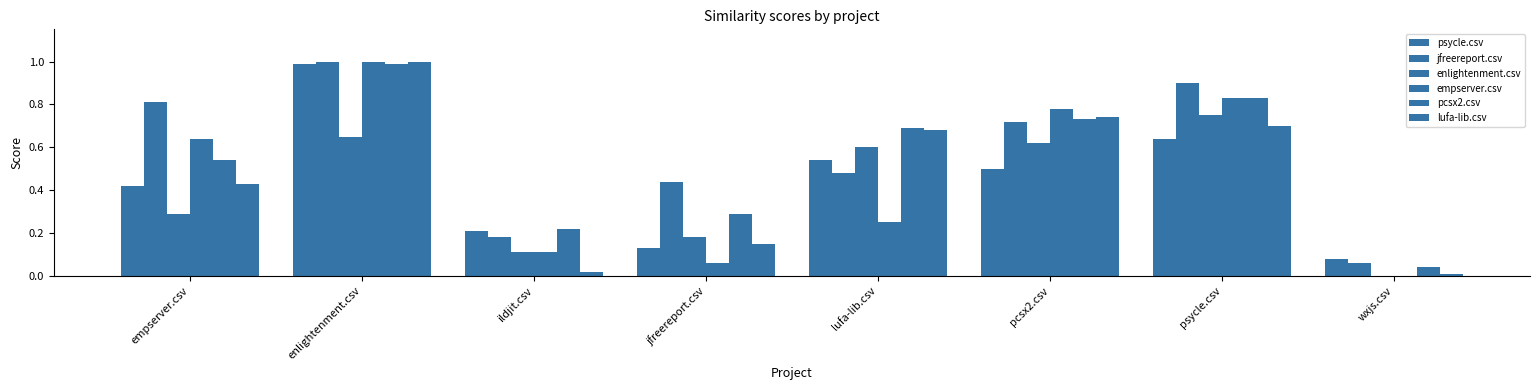

How many groups of bars are there?

8